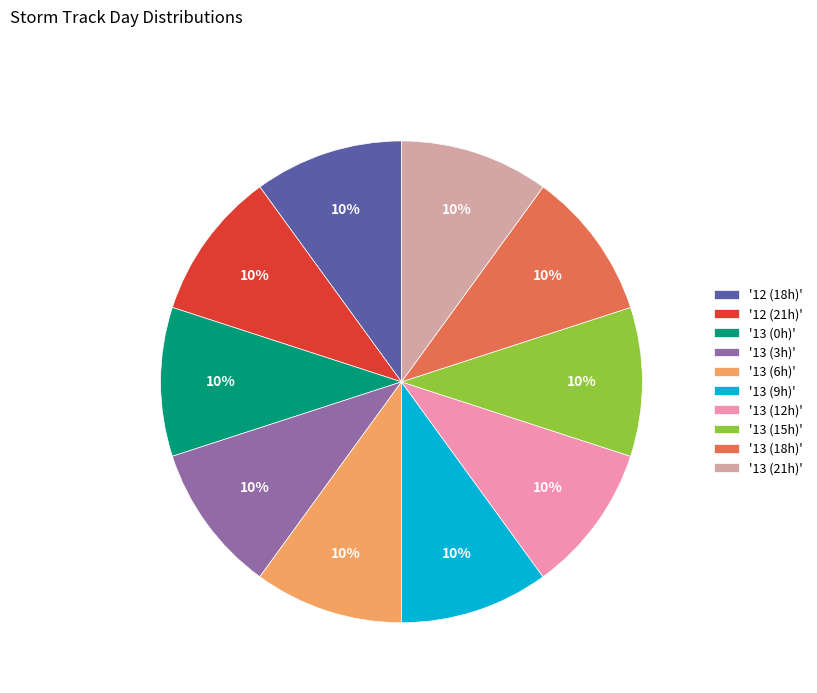

The '12 (18h)' slice represents 4% of the pie. True or false?

False